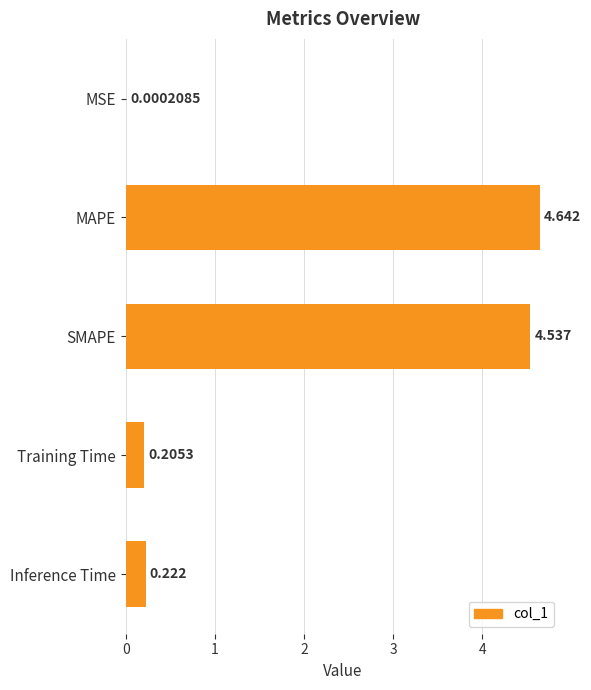

Which label corresponds to the largest value in the chart?

MAPE